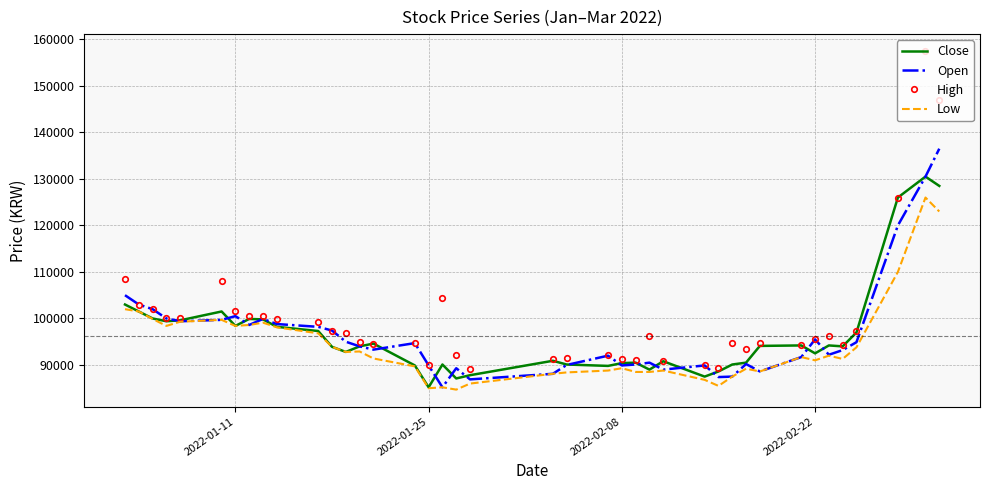

What is the difference between the second highest and second lowest values in the Close series?

41400